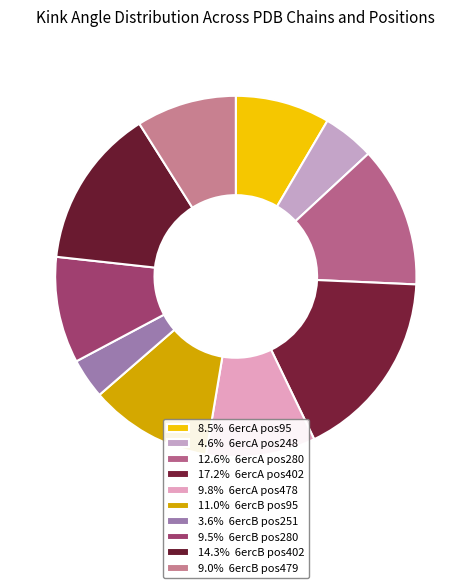

To the nearest percent, what is the difference between the largest and smallest slice percentages?

14%